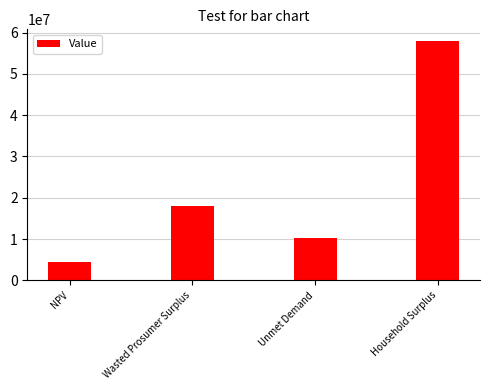

Reading left to right, transcribe all the data shown in this chart.

4399641.0	18093321.8	10297680.0	57881177.7